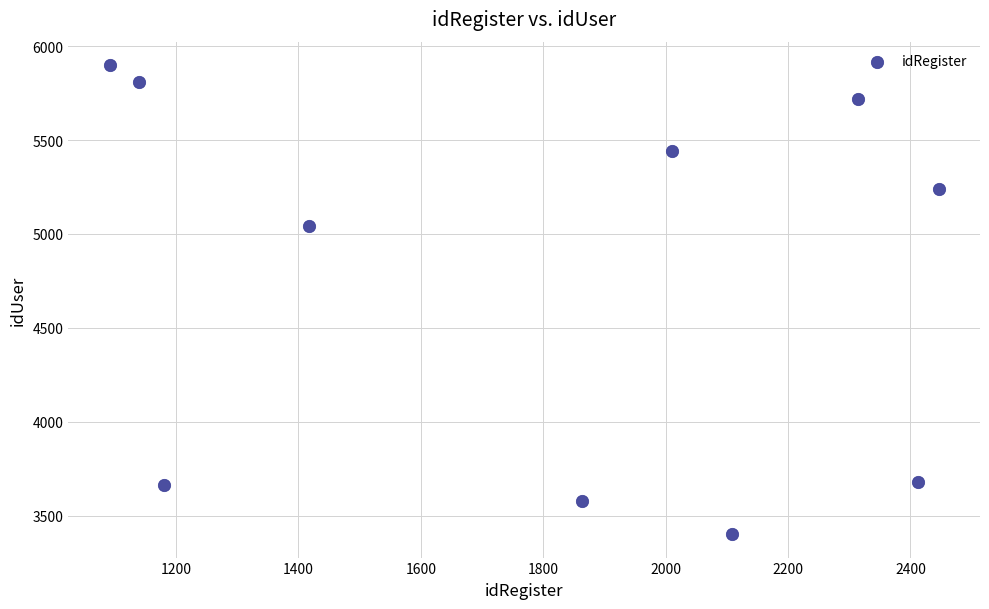

What is the range of X values (max minus min)?

1354